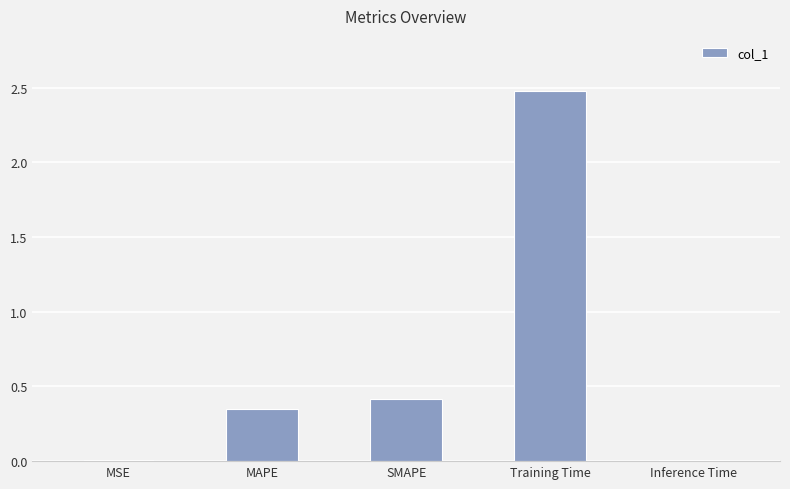

What is the greatest value displayed?

2.5